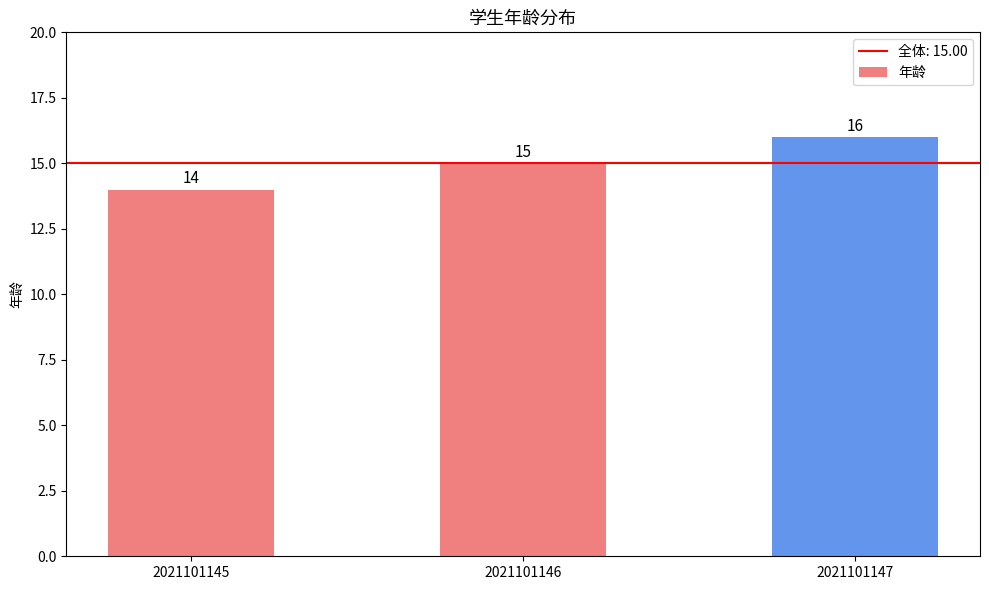

Is it true that the value at 2021101147 is 16?

True